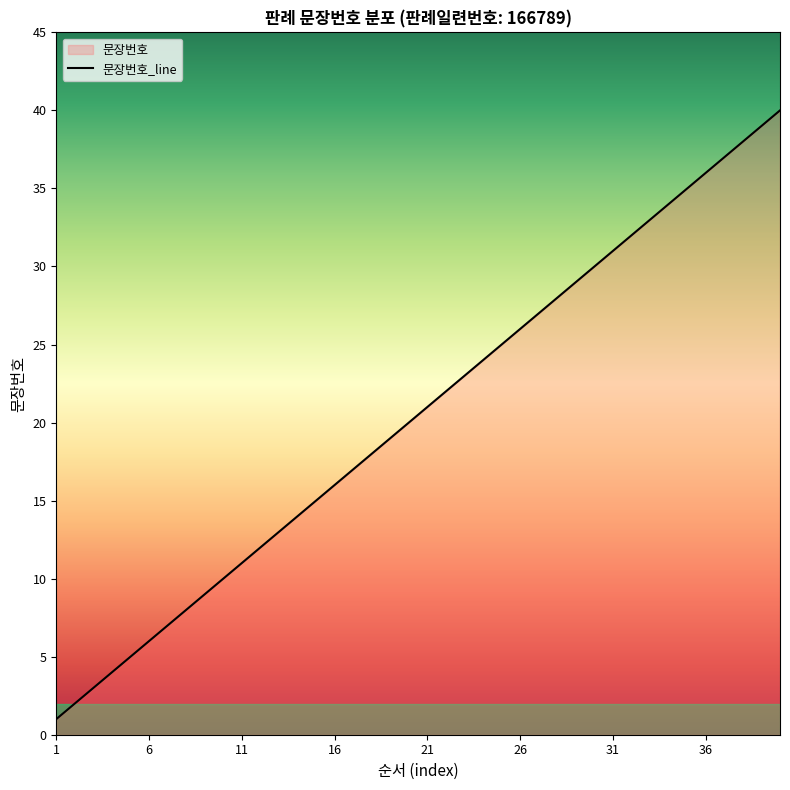

The chart shows a value of 11 at 26. True or false?

False